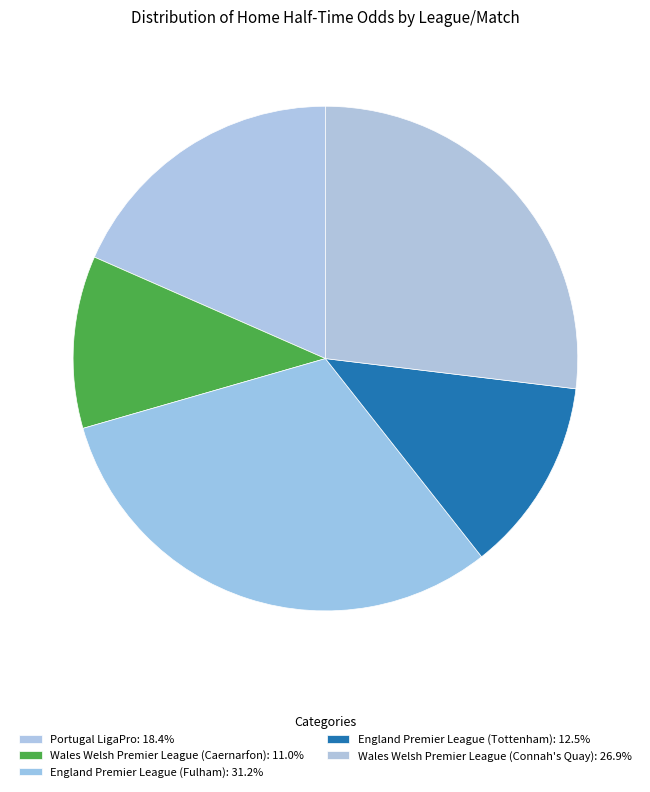

Does any single category account for the majority?

No